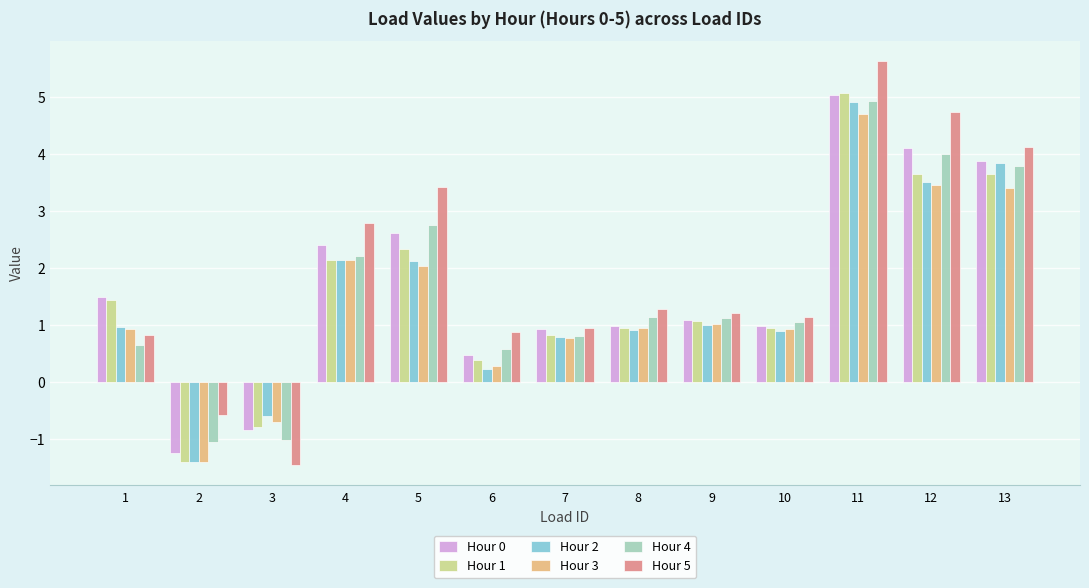

How many data points does each series have?

13